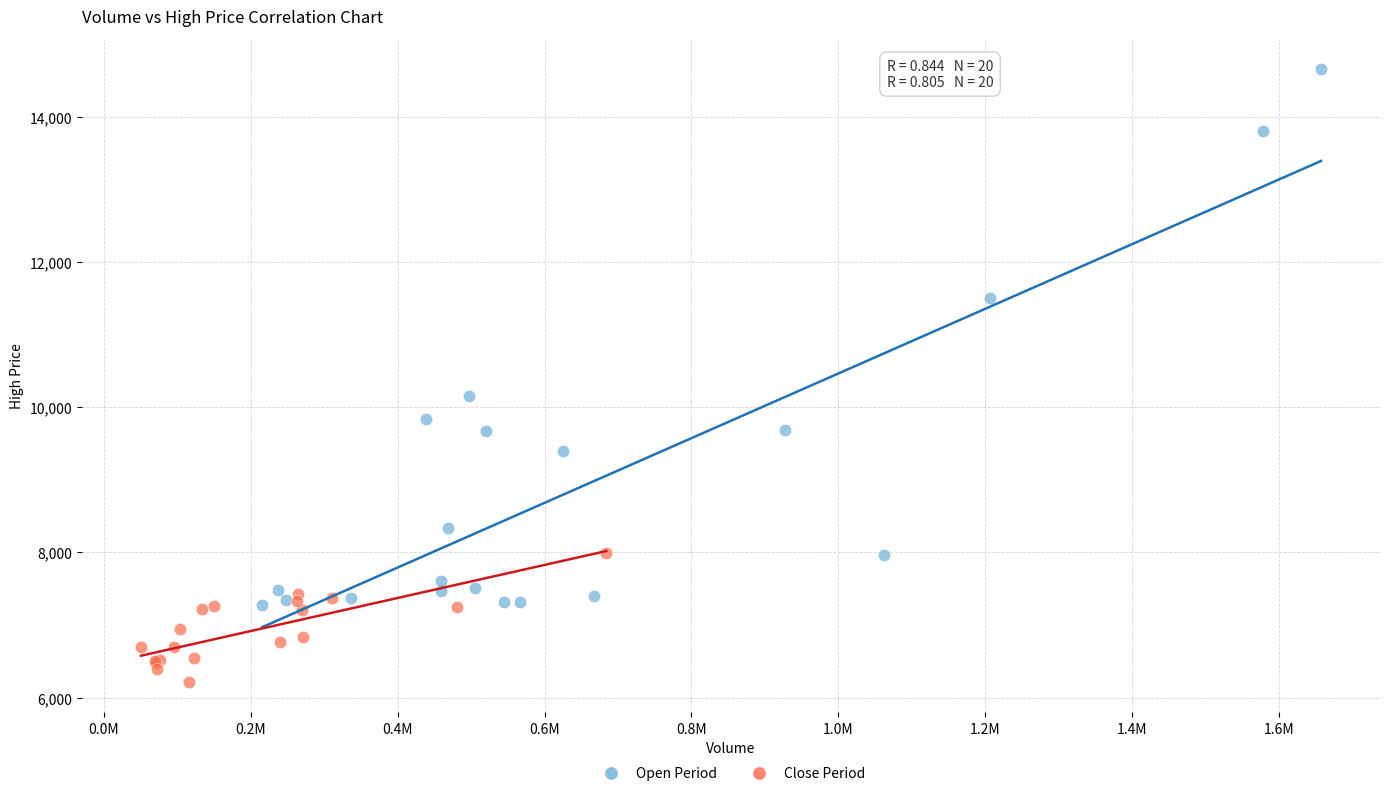

Which series has the widest spread of Y values?

Open Period